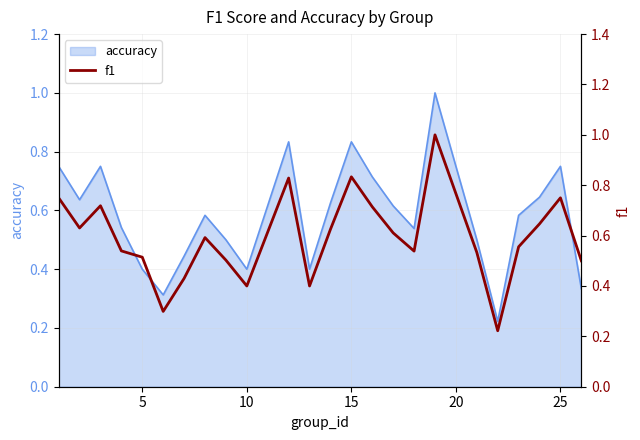

True or false: the data has more than 2 interior local peaks.

True